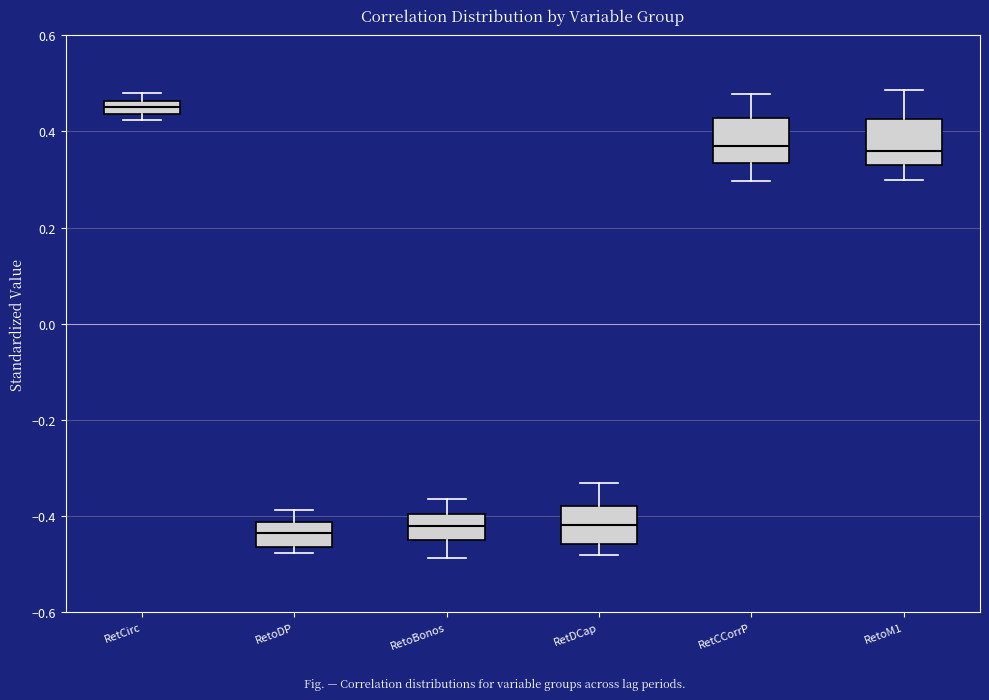

Which box has the highest median line?

RetCirc